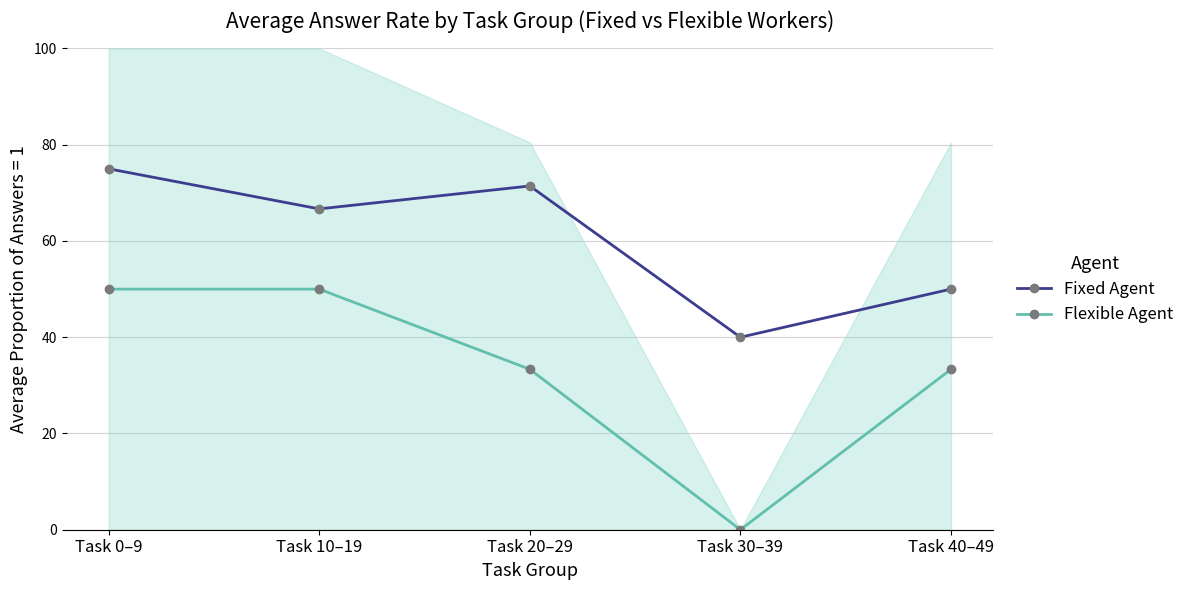

What is the approximate value of Flexible Agent at Task 40–49?

0.3